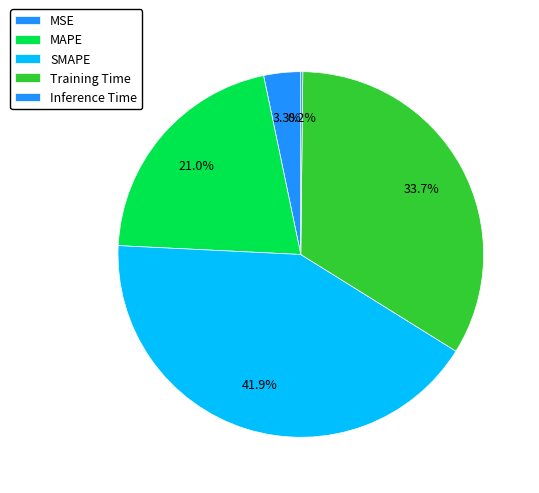

How many segments does this pie chart have?

5